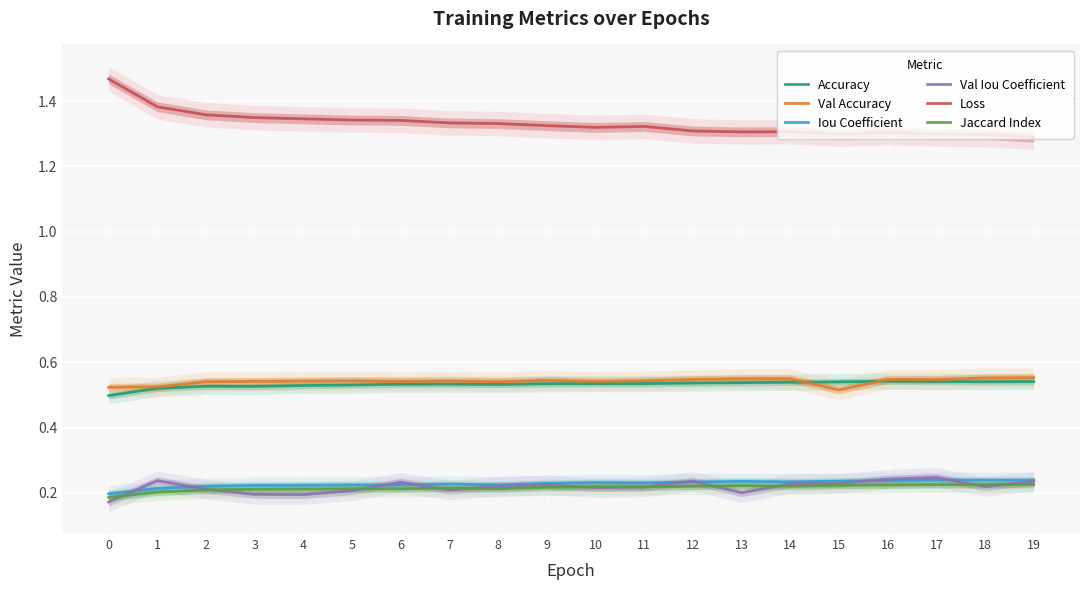

Reading left to right, transcribe all the data shown in this chart.

Accuracy: 0.5	0.5	0.5	0.5	0.5	0.5	0.5	0.5	0.5	0.5	0.5	0.5	0.5	0.5	0.5	0.5	0.5	0.5	0.5	0.5
Val Accuracy: 0.5	0.5	0.5	0.5	0.5	0.5	0.5	0.5	0.5	0.5	0.5	0.5	0.5	0.5	0.5	0.5	0.5	0.5	0.6	0.6
Iou Coefficient: 0.2	0.2	0.2	0.2	0.2	0.2	0.2	0.2	0.2	0.2	0.2	0.2	0.2	0.2	0.2	0.2	0.2	0.2	0.2	0.2
Val Iou Coefficient: 0.2	0.2	0.2	0.2	0.2	0.2	0.2	0.2	0.2	0.2	0.2	0.2	0.2	0.2	0.2	0.2	0.2	0.2	0.2	0.2
Loss: 1.5	1.4	1.4	1.3	1.3	1.3	1.3	1.3	1.3	1.3	1.3	1.3	1.3	1.3	1.3	1.3	1.3	1.3	1.3	1.3
Jaccard Index: 0.2	0.2	0.2	0.2	0.2	0.2	0.2	0.2	0.2	0.2	0.2	0.2	0.2	0.2	0.2	0.2	0.2	0.2	0.2	0.2